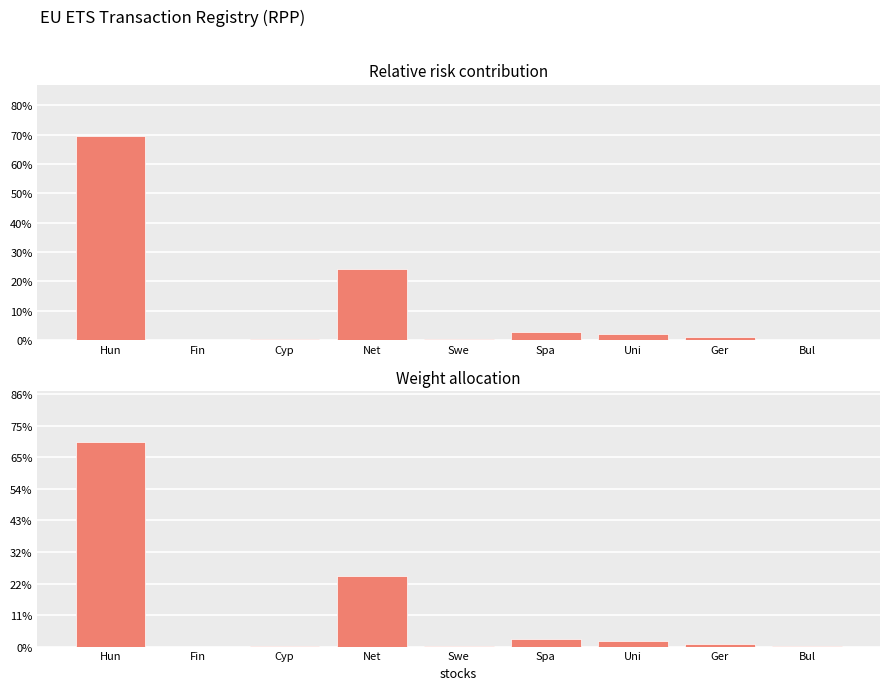

At which category does the chart reach its minimum across all series?

Fin